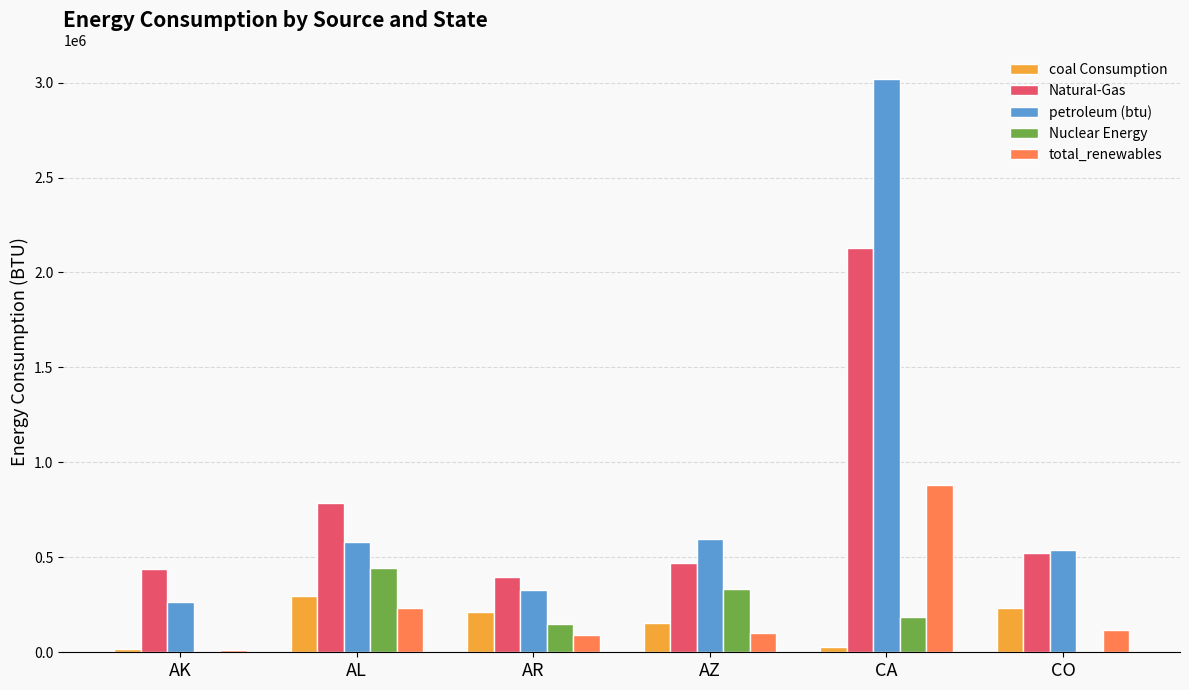

What is the highest value of the Natural-Gas series?

2131372